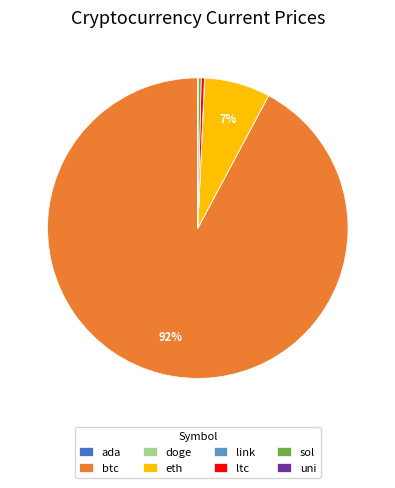

Which slice is the largest?

btc